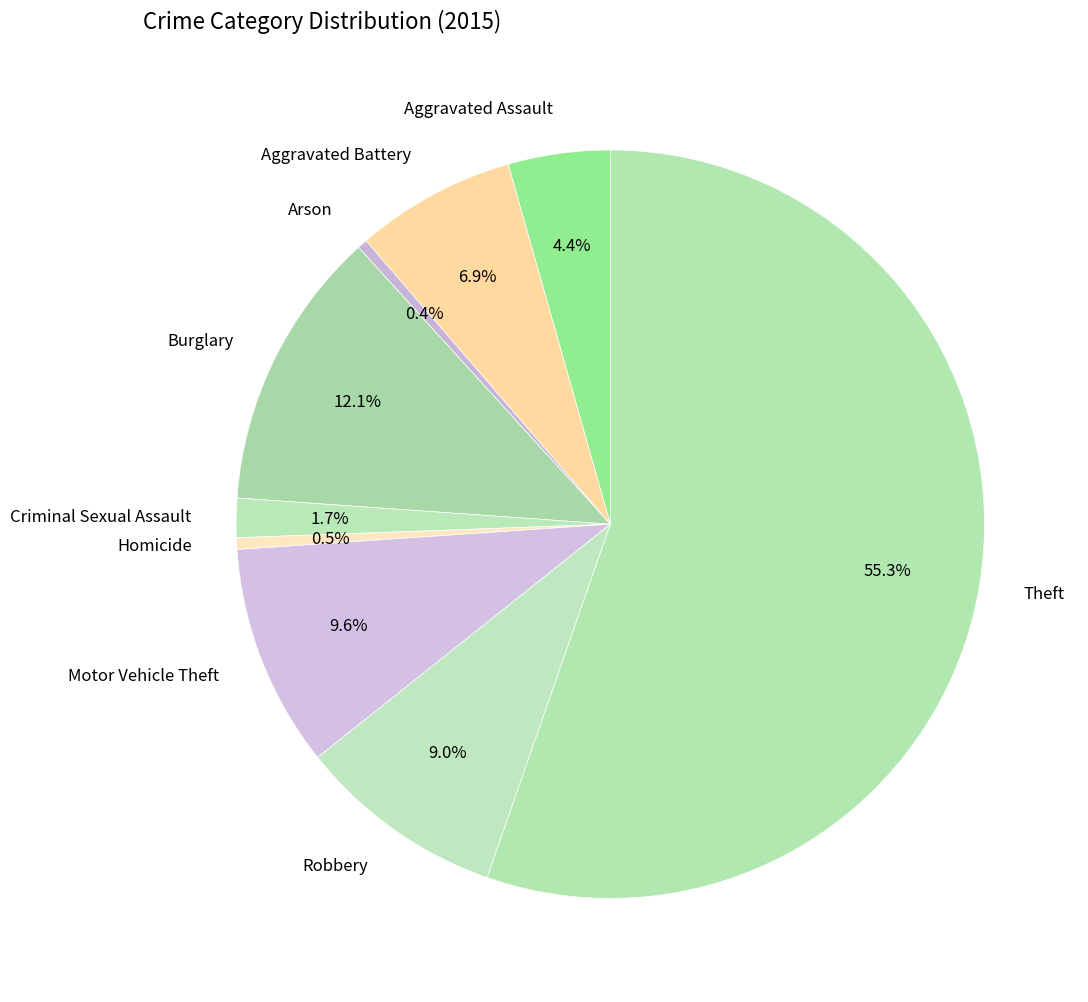

How many segments does this pie chart have?

9